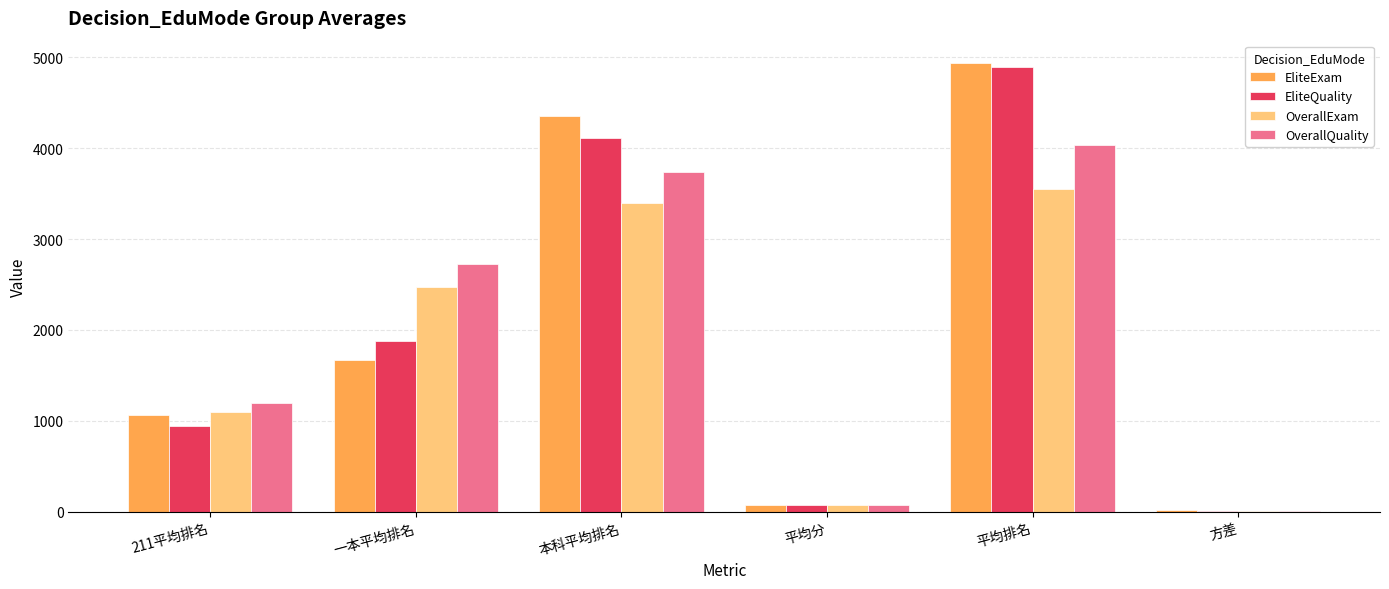

Which series has the widest spread of values?

EliteExam